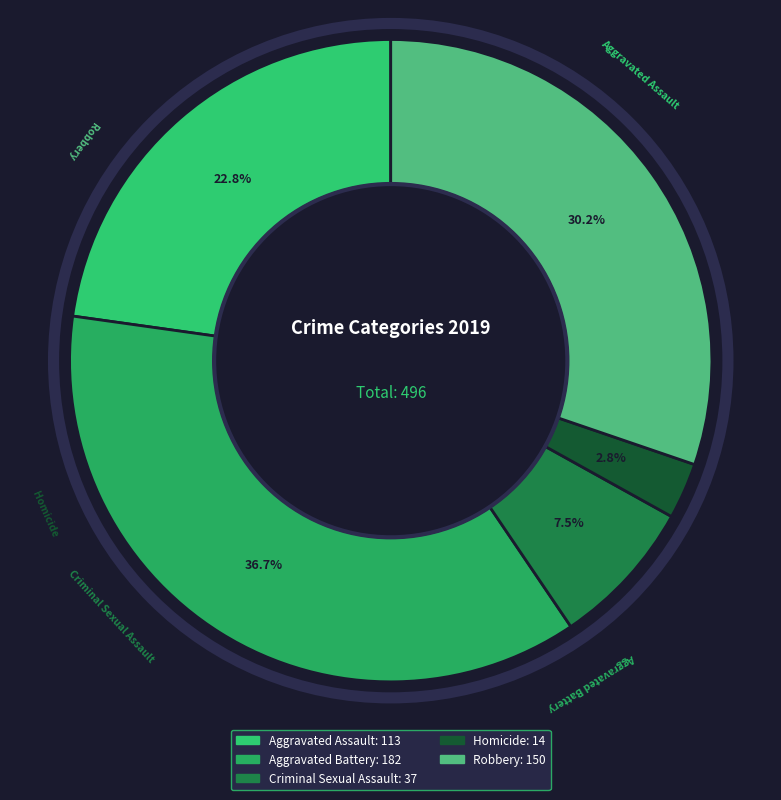

Which category has the smallest portion of the pie?

Homicide